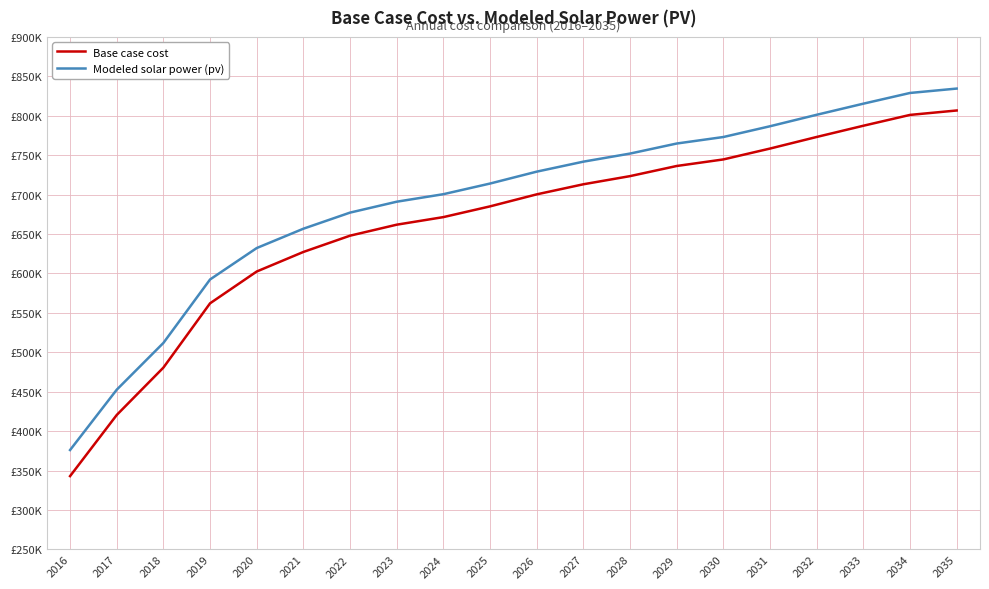

What are all the series names shown in the legend?

Base case cost, Modeled solar power (pv)